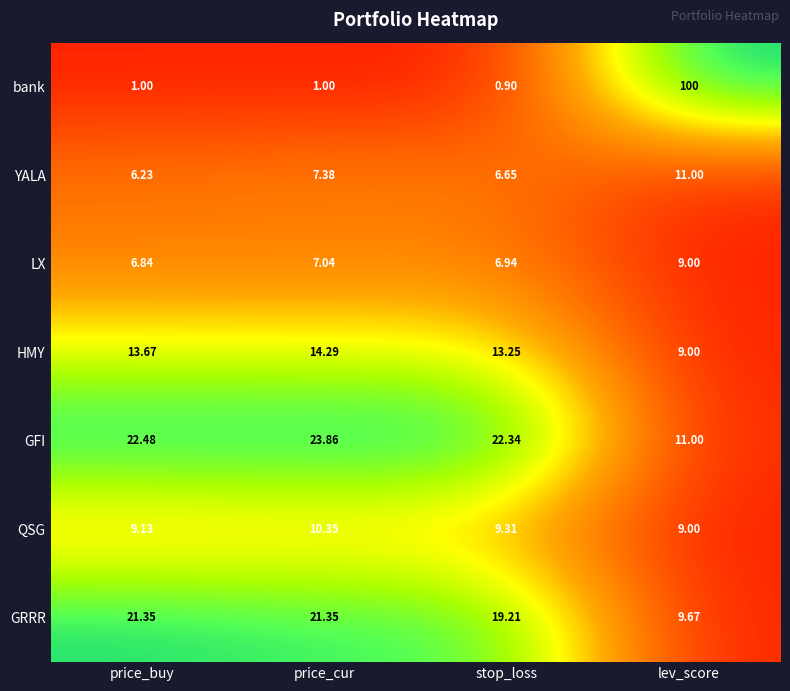

At price_buy, list the series in order from largest to smallest.

GFI, GRRR, HMY, QSG, LX, YALA, bank